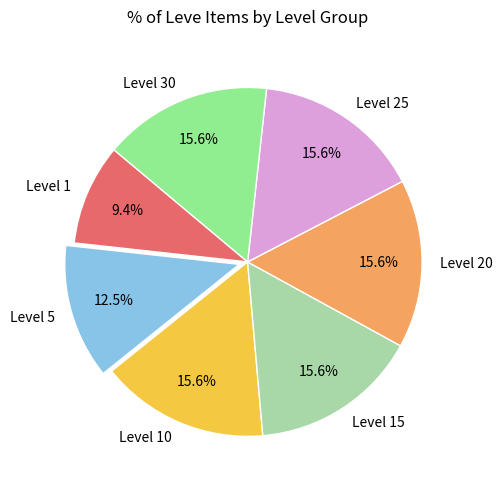

Which slice is the smallest?

Level 1